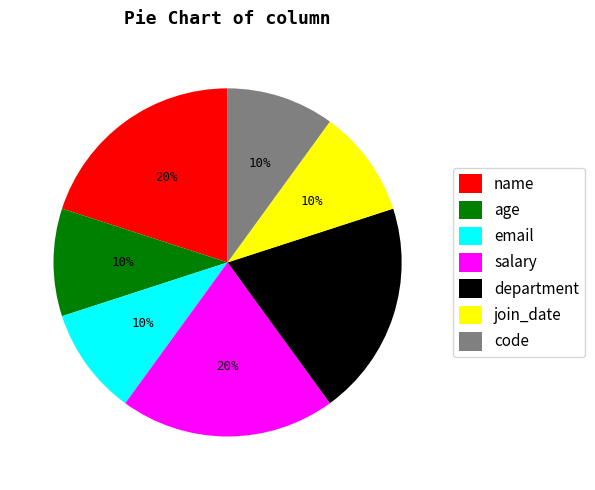

Is there any slice that represents more than half of the pie?

No